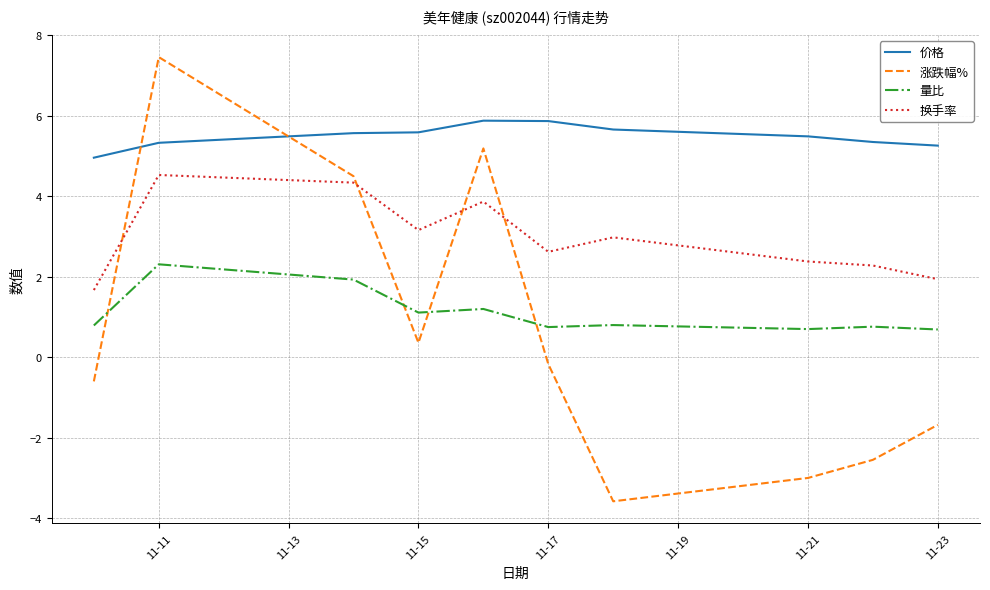

What is the difference between the maximum and minimum values in the 换手率 series?

2.9